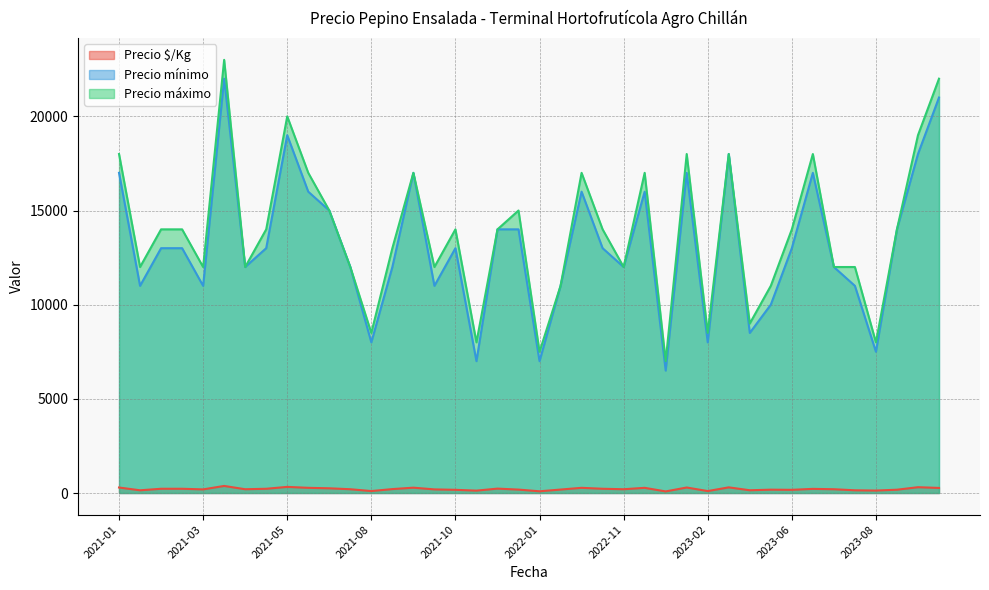

True or false: Precio mínimo and Precio máximo intersect in this chart.

False